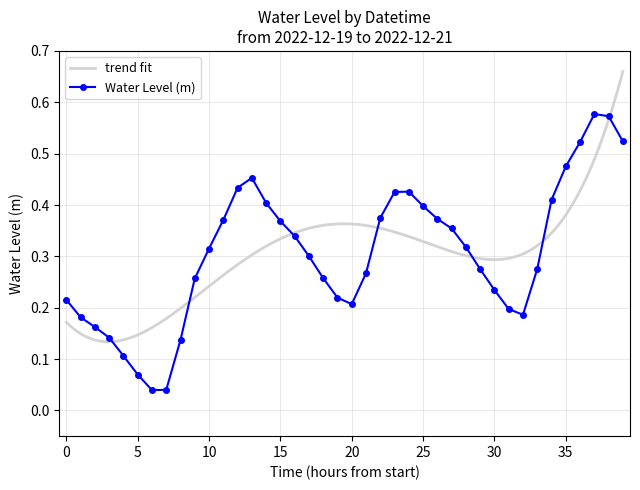

At which category does the data reach its first local valley?

2022-12-19 18:00